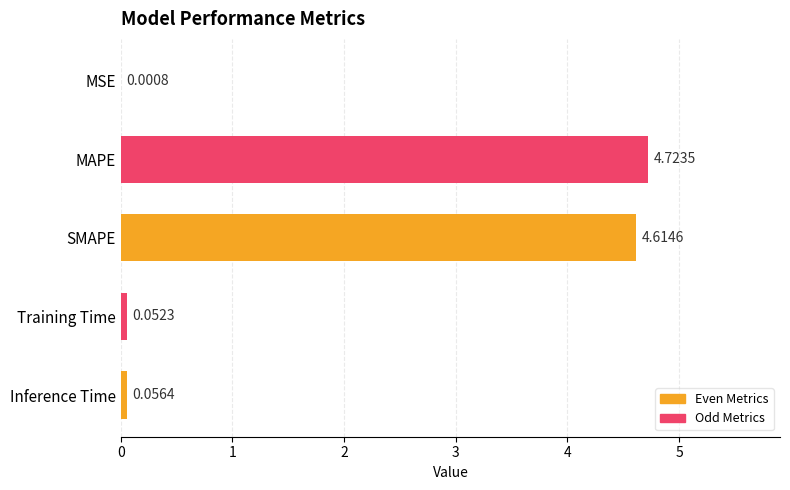

What is the change in value from MSE to Training Time?

+0.1